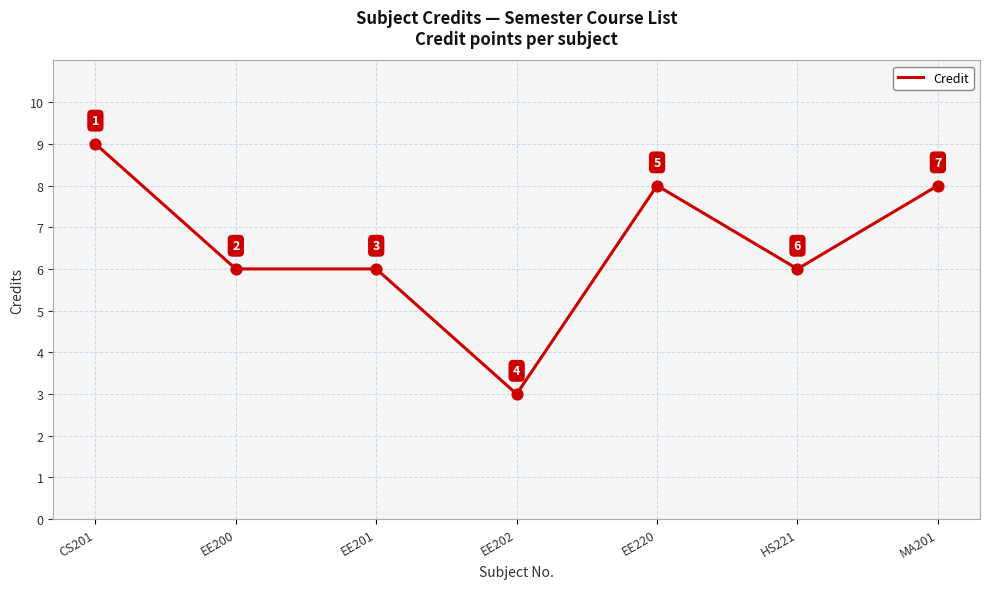

Approximately how many times larger is the value at EE202 compared to MA201?

0.4